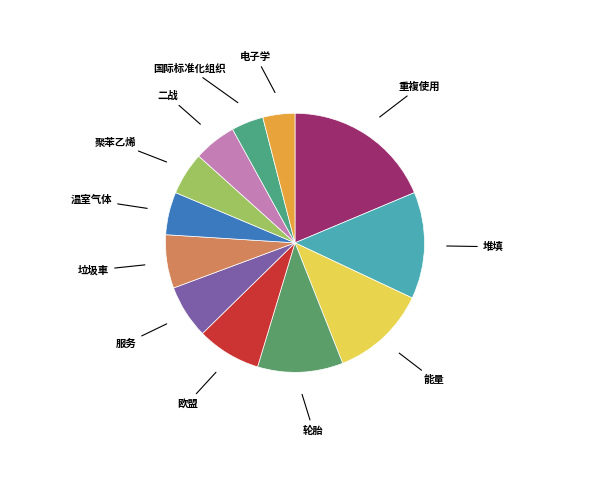

Does 温室气体 account for over 50% of the chart?

No